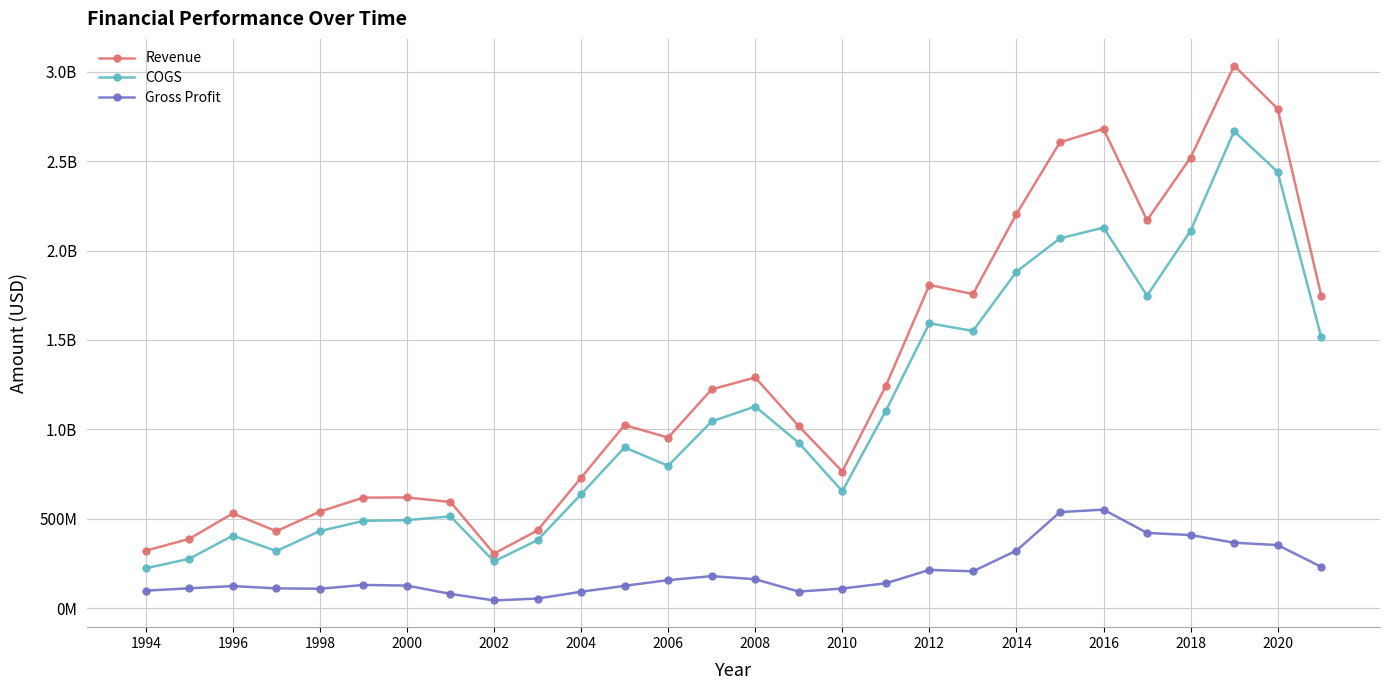

What are all the series names shown in the legend?

Revenue, COGS, Gross Profit